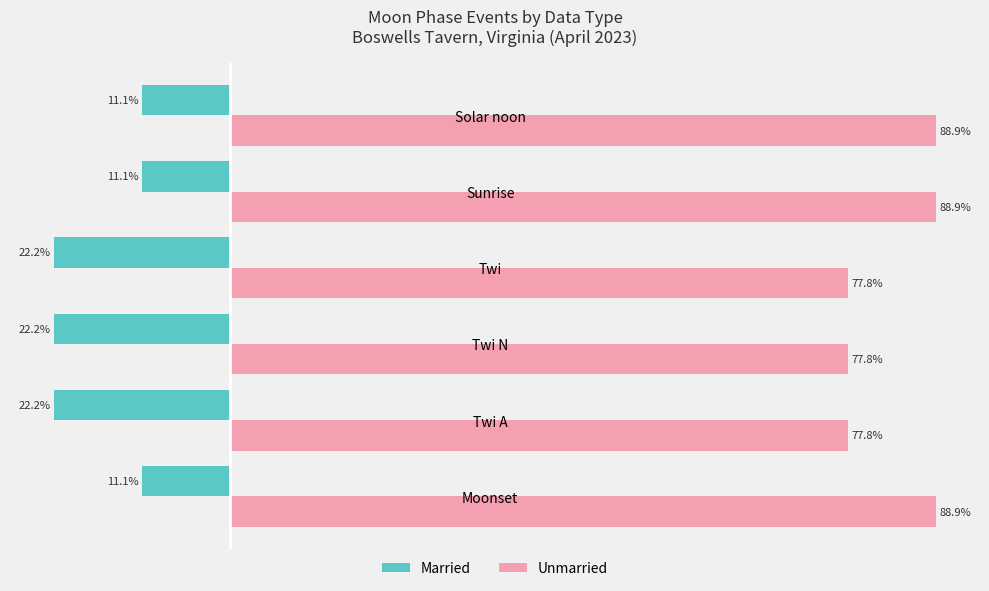

Which series has the widest spread of values?

Unmarried